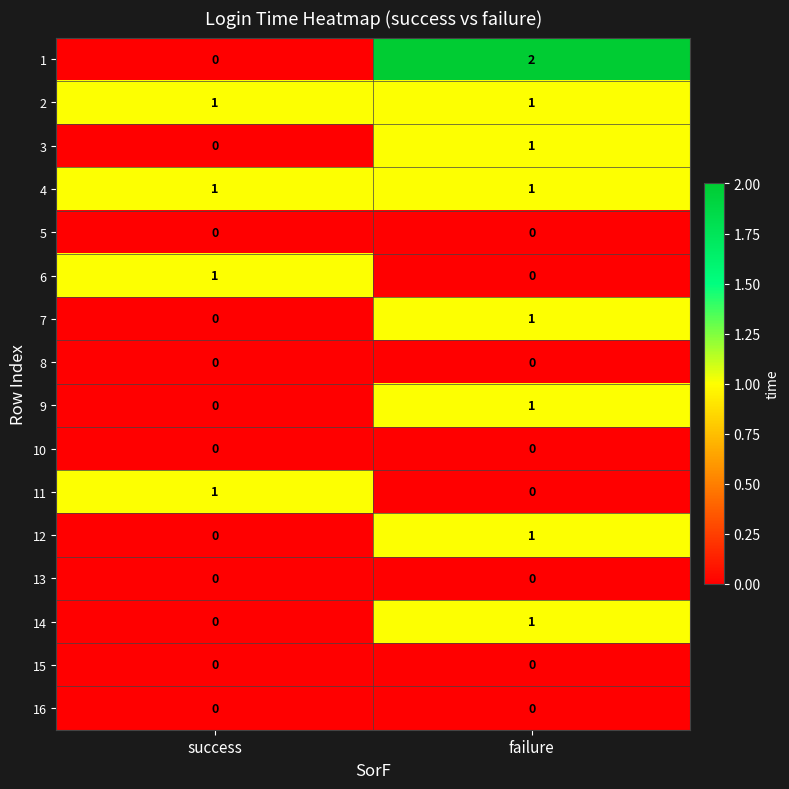

At which category is the sum across all series the highest?

failure